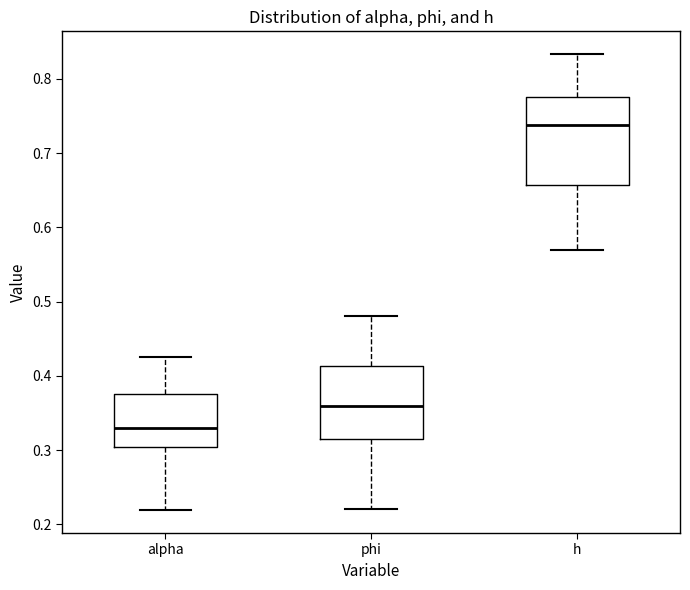

Which box's median line is the lowest?

alpha